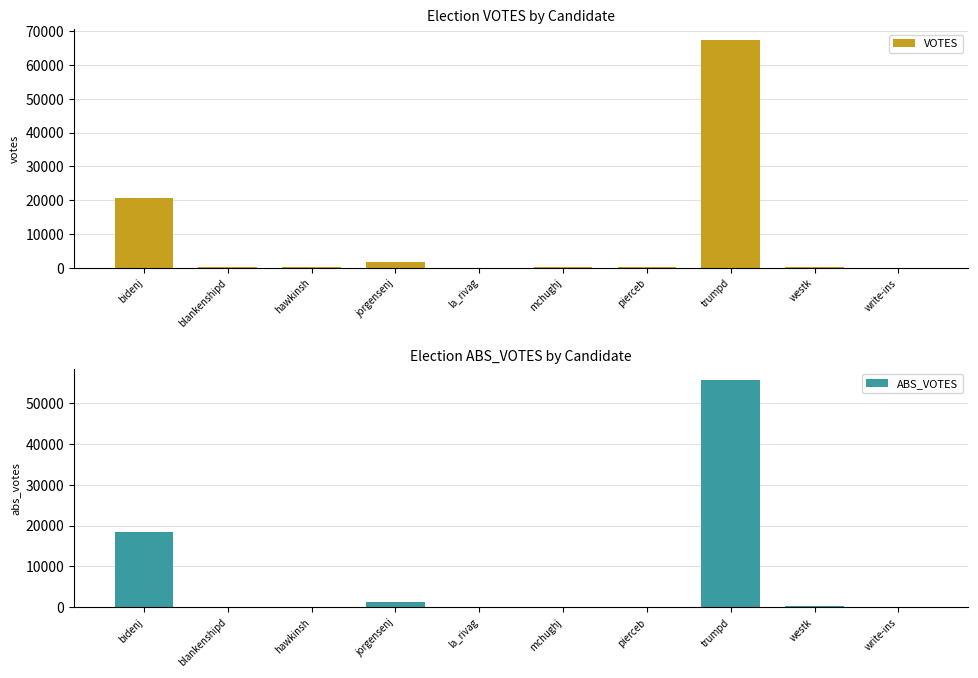

Between blankenshipd and mchughj, which is larger?

blankenshipd